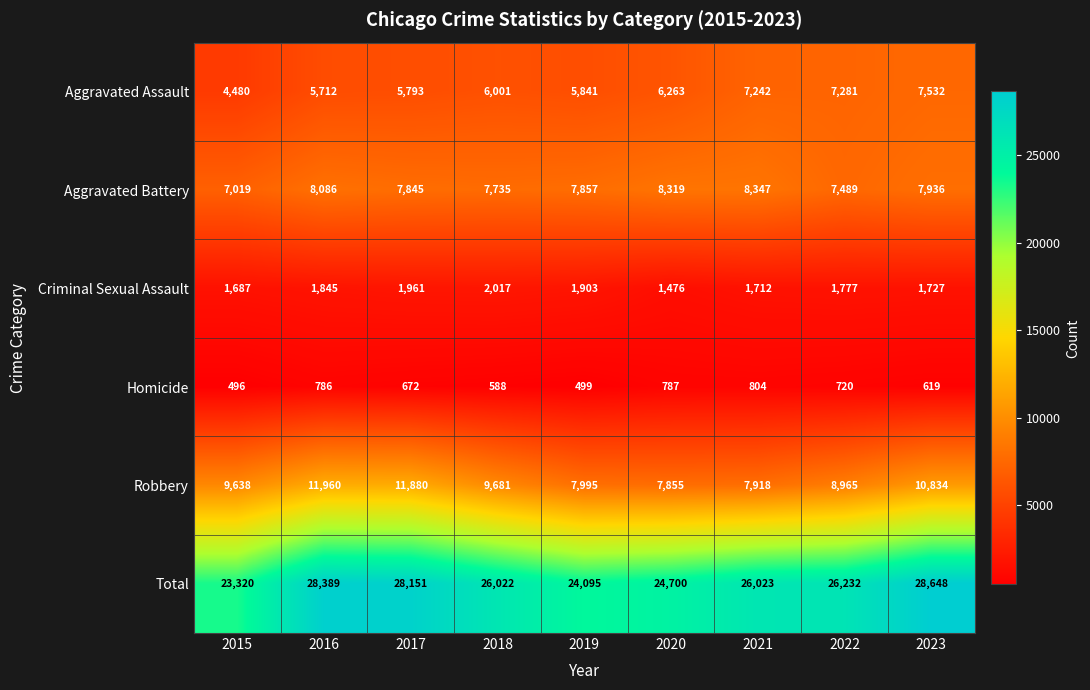

The Criminal Sexual Assault series shows 1687 at 2015. True or false?

True